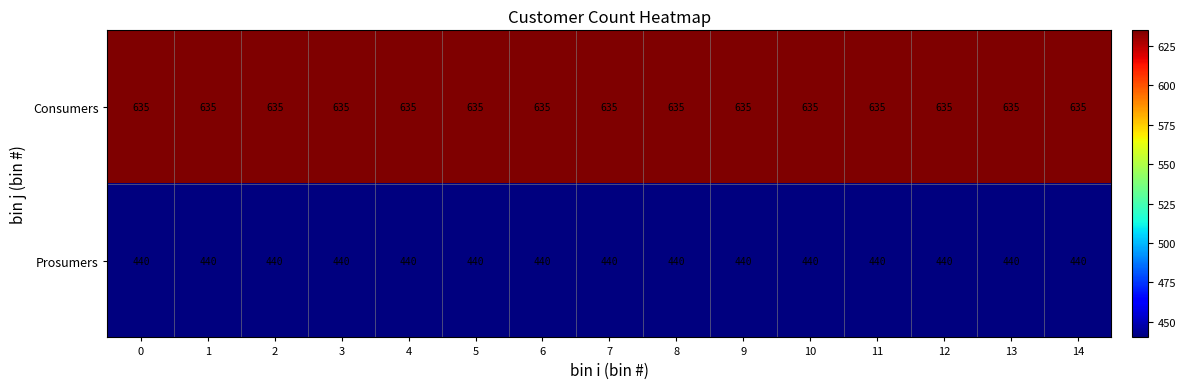

How many series are shown in this chart?

2